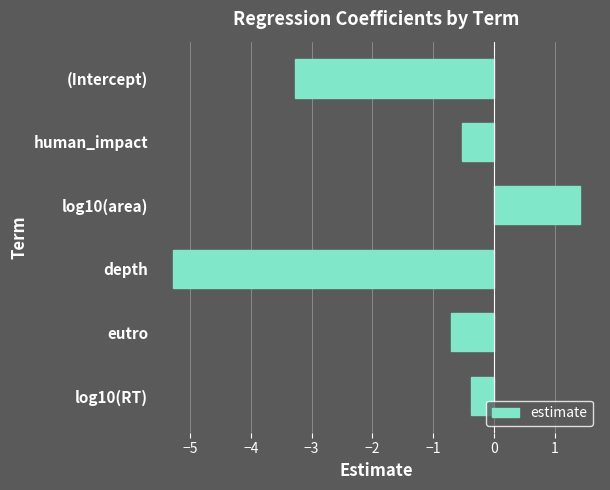

What is the sum of all values?

-8.7